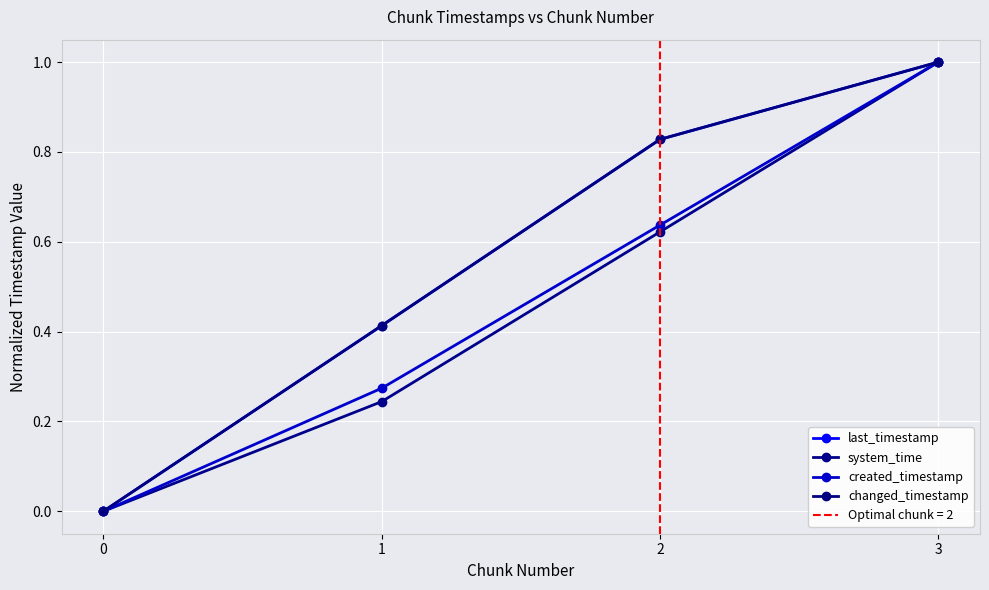

How many created_timestamp values are between 0 and 1?

4